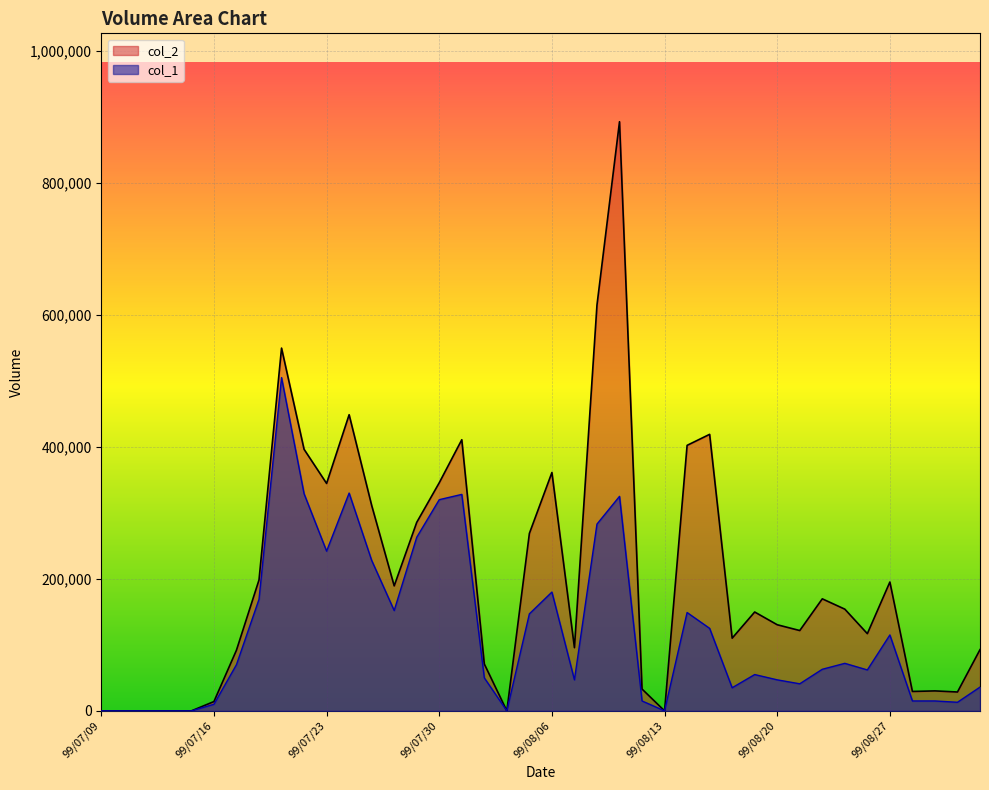

True or false: col_1 and col_2 intersect in this chart.

False